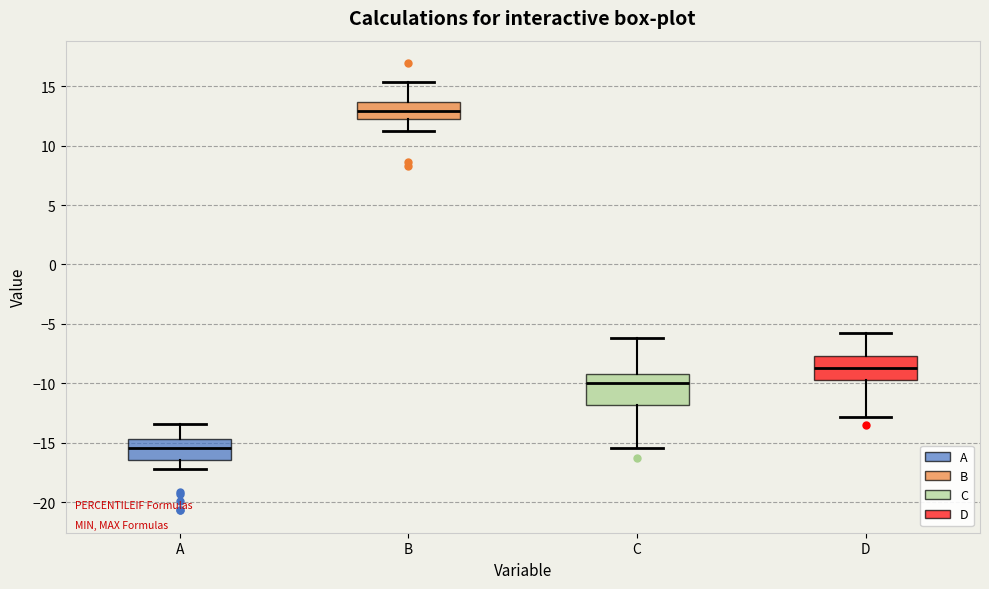

Which box's median line is the lowest?

A